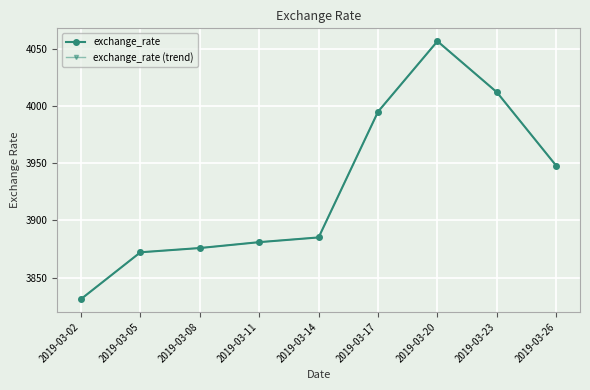

Is this an area chart (filled region under the line)?

No